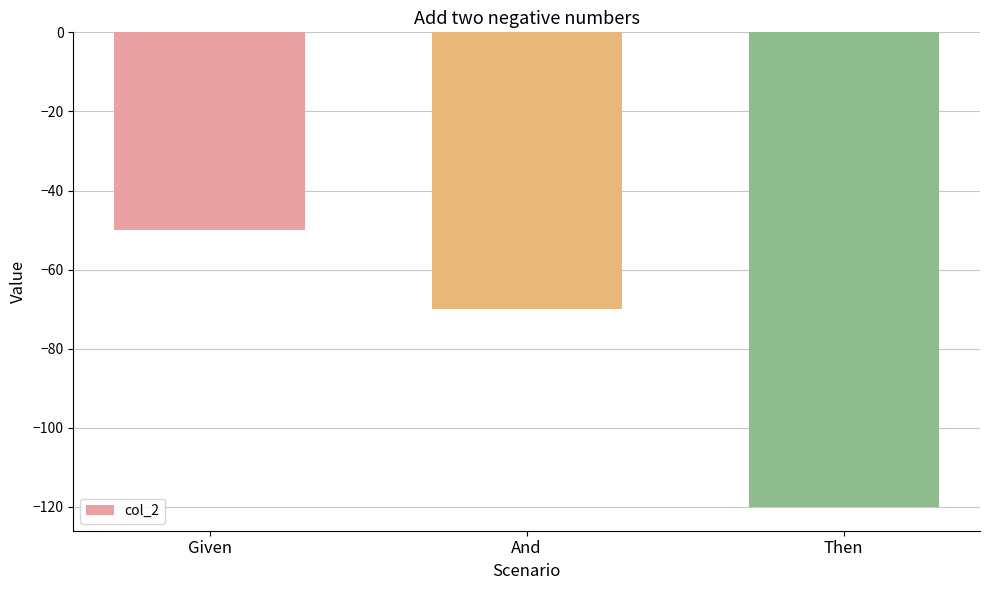

Reading left to right, transcribe all the data shown in this chart.

Given=-50	And=-70	Then=-120